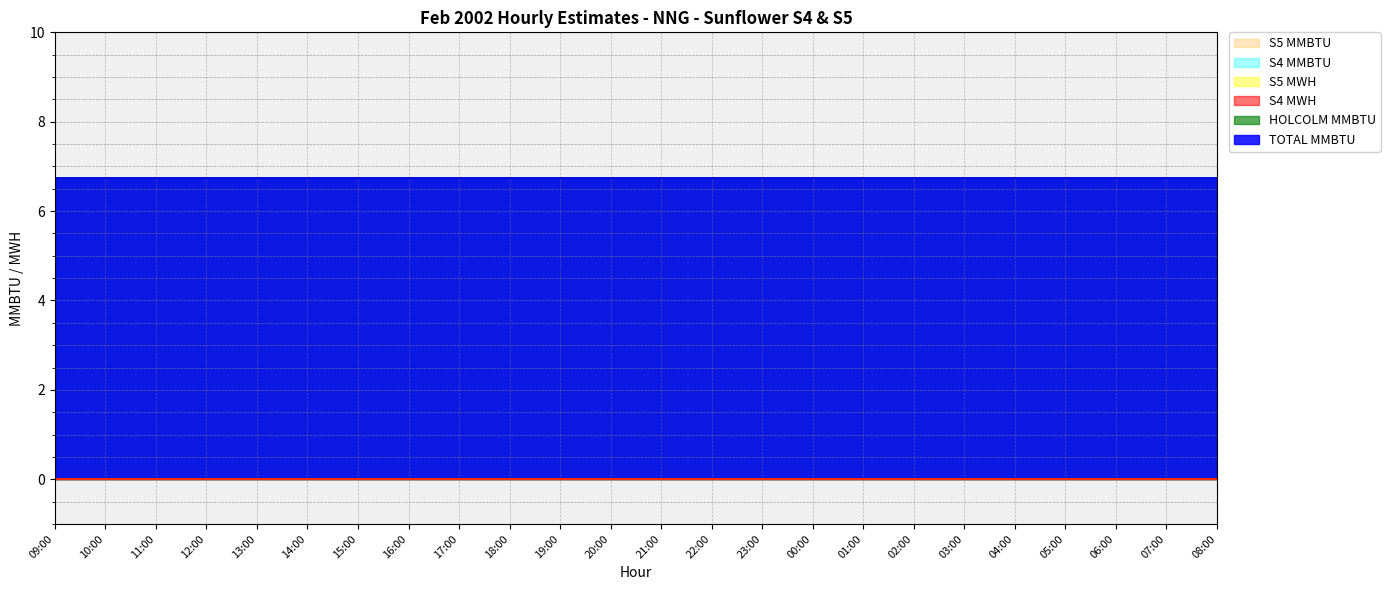

Does the chart display data point markers on the line(s)?

No